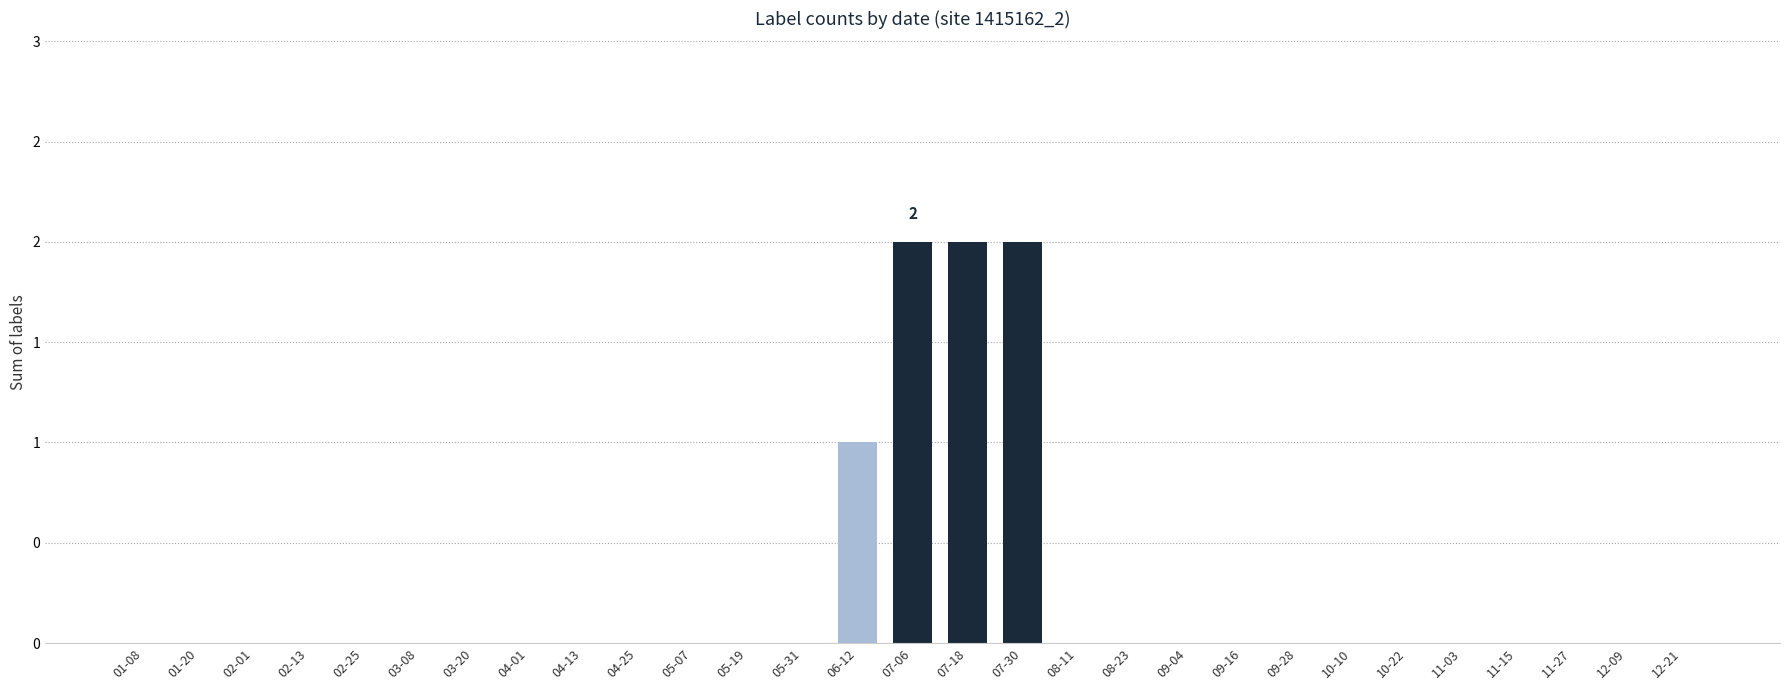

What is the greatest value displayed?

2